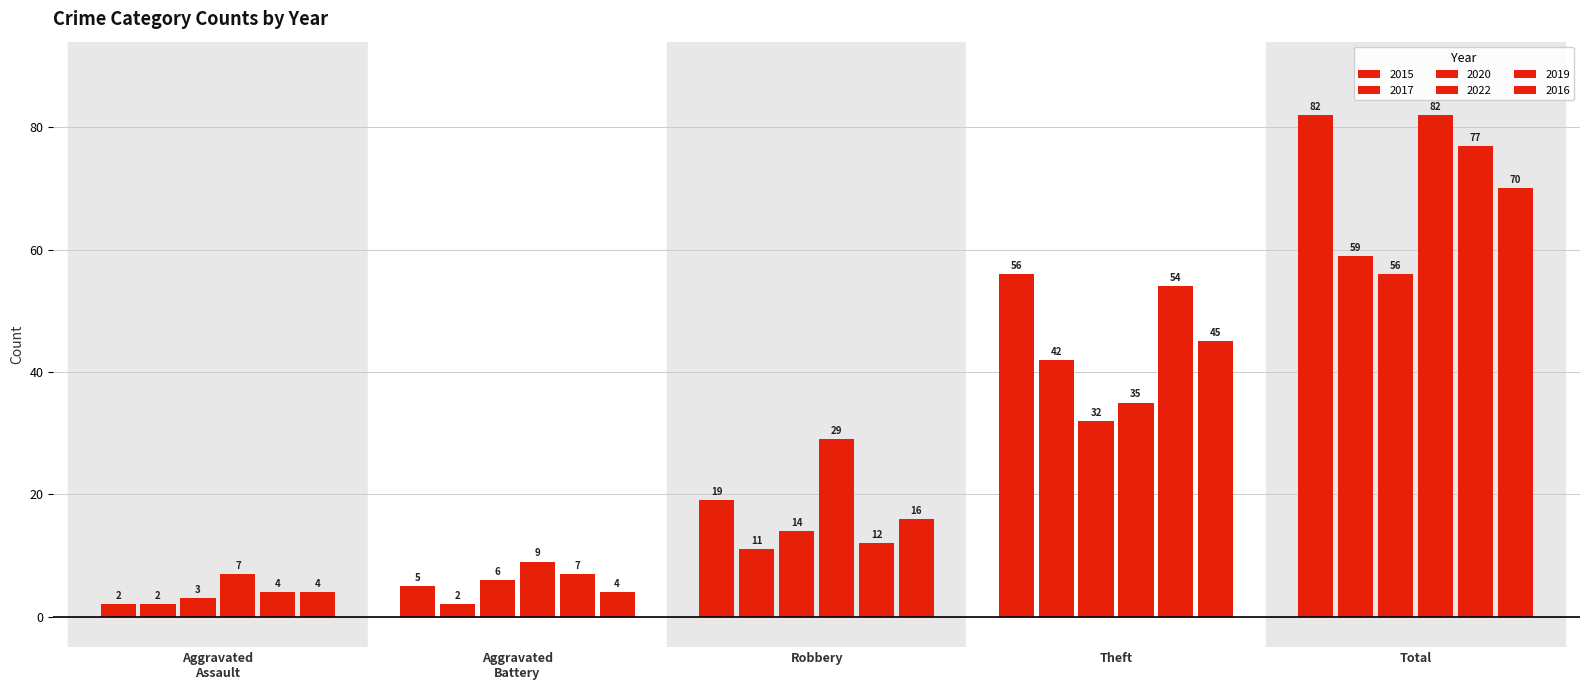

Are the bars grouped side by side (vs. stacked)?

Yes